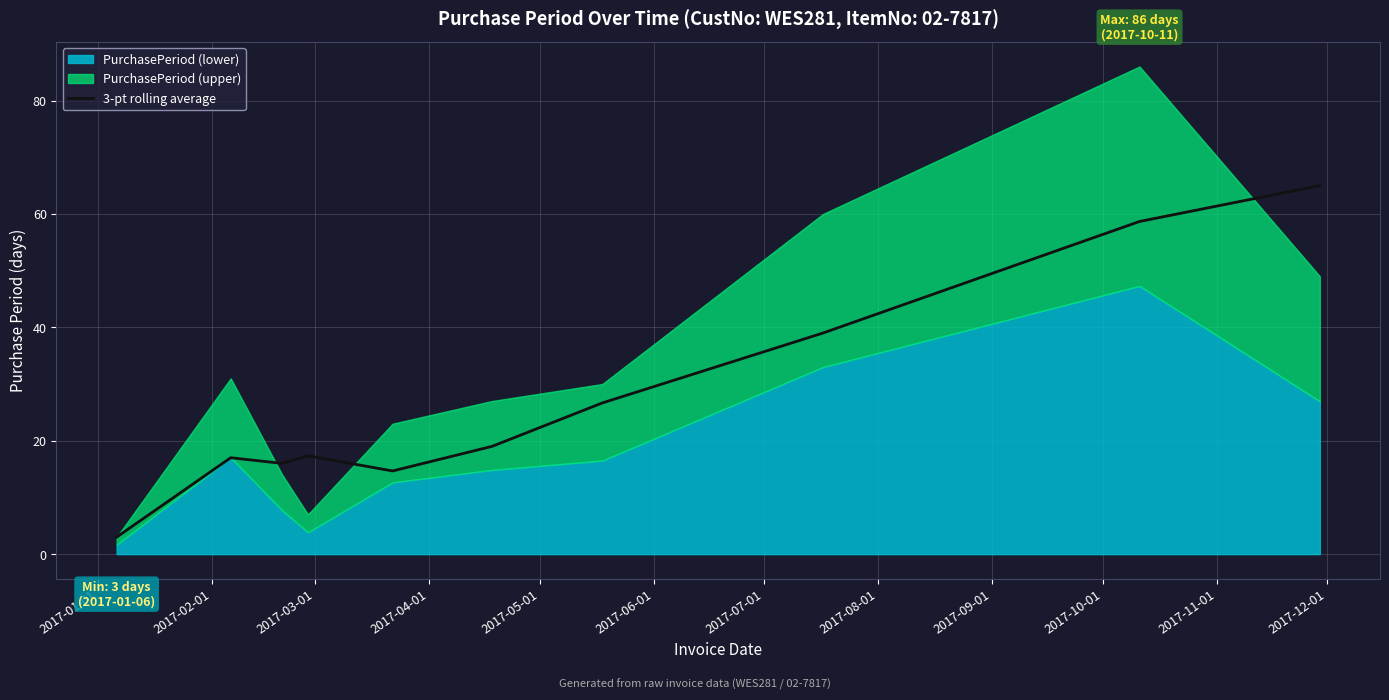

What is the highest value of the 3-pt rolling average series?

65.0